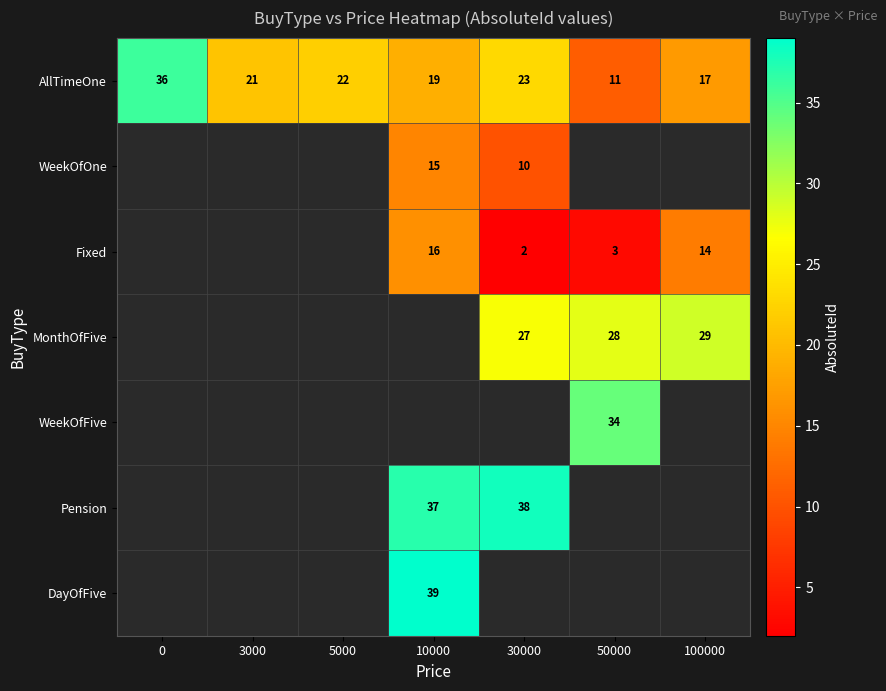

True or false: Fixed has a value of 2 at 30000.

True